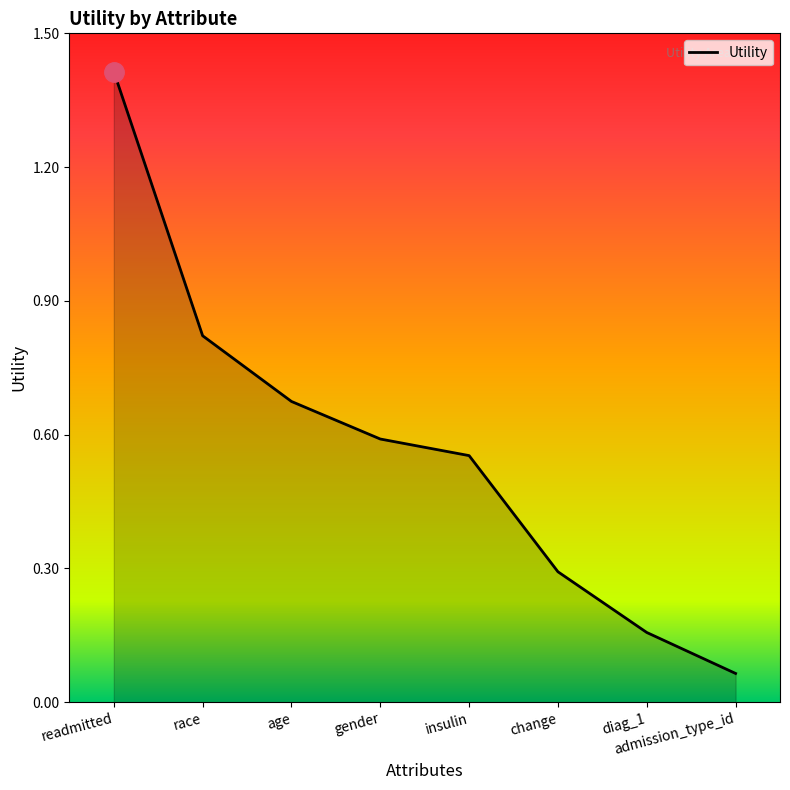

List the labels in order of value, largest first.

readmitted, race, age, gender, insulin, change, diag_1, admission_type_id